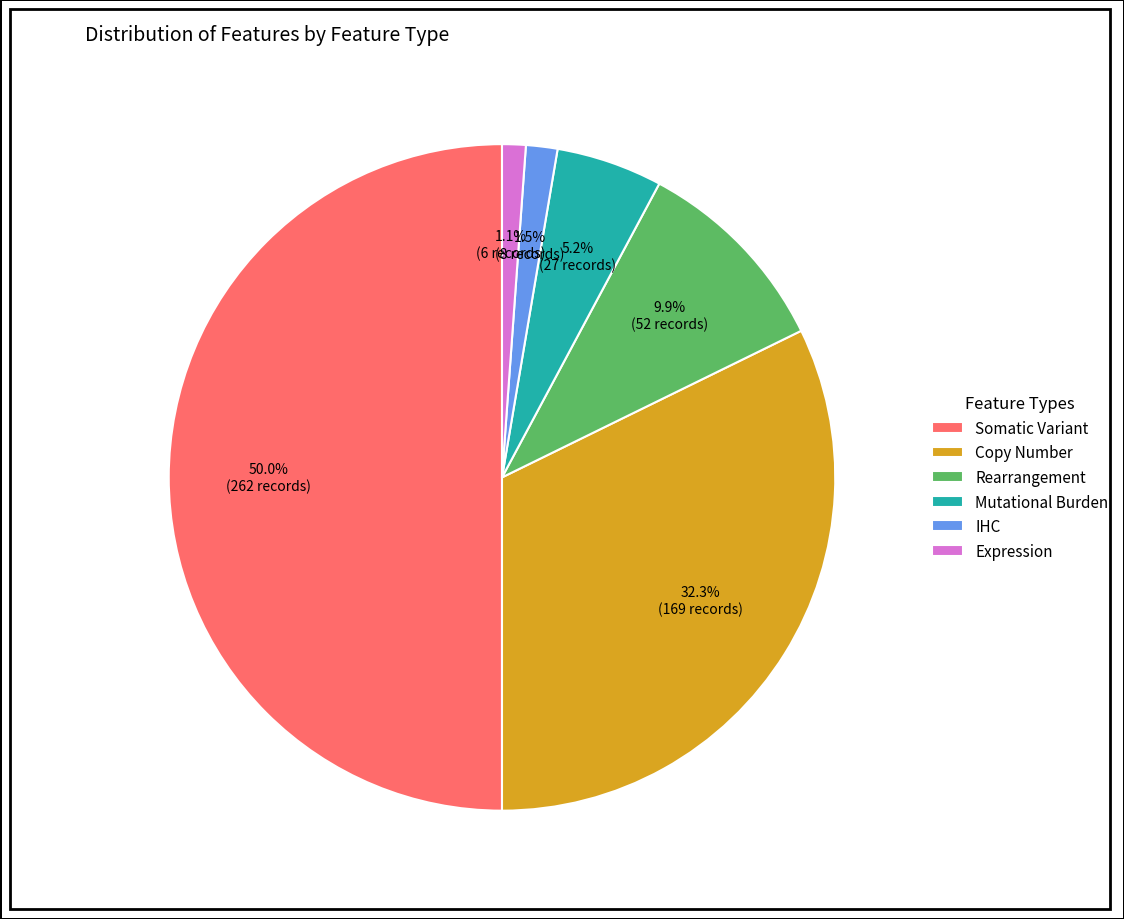

How many slices are in this pie chart?

6